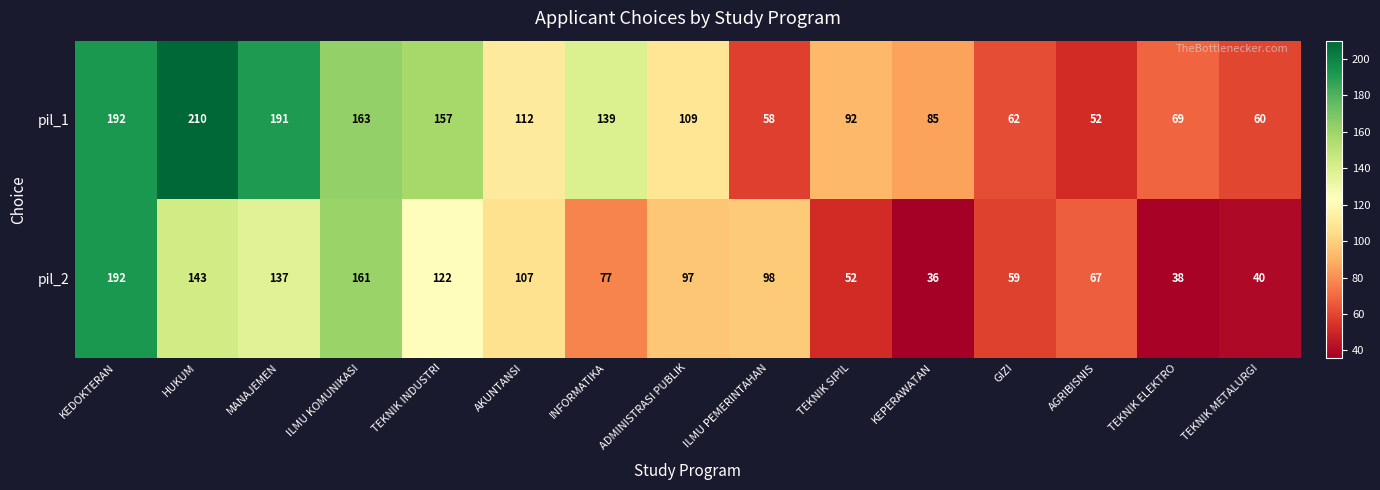

Which series has the largest total across all categories?

pil_1